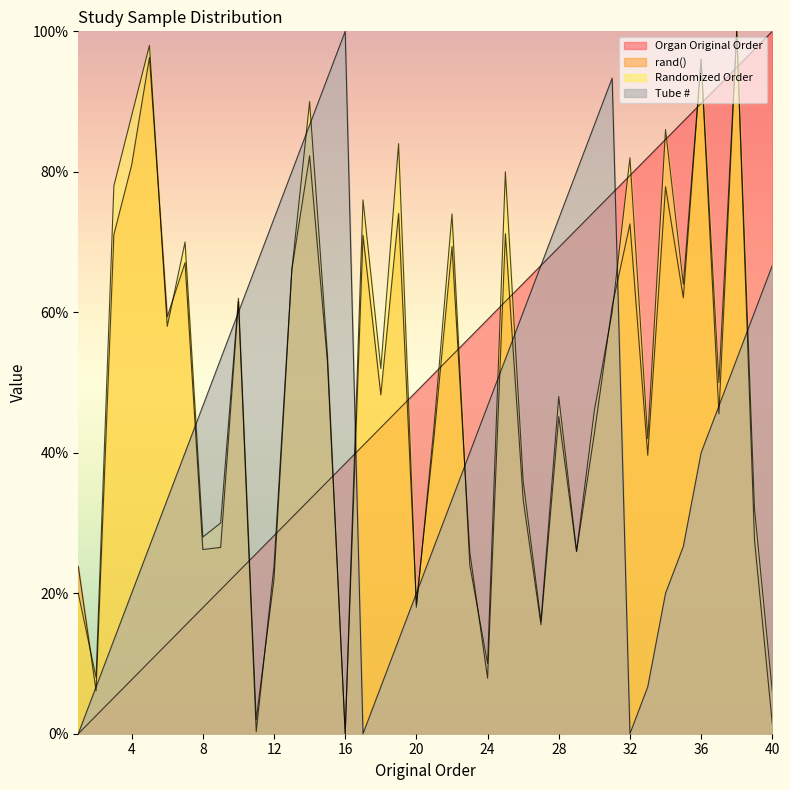

Count the number of categories in the chart.

40